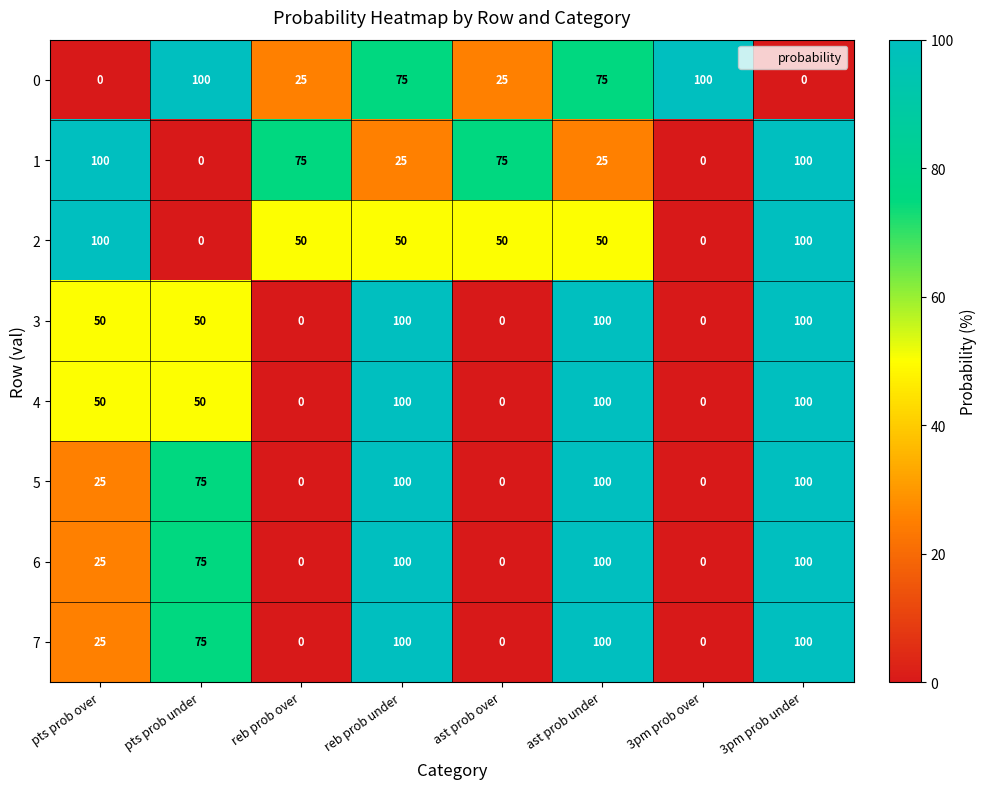

What is the difference between the highest and lowest values at reb prob under?

75